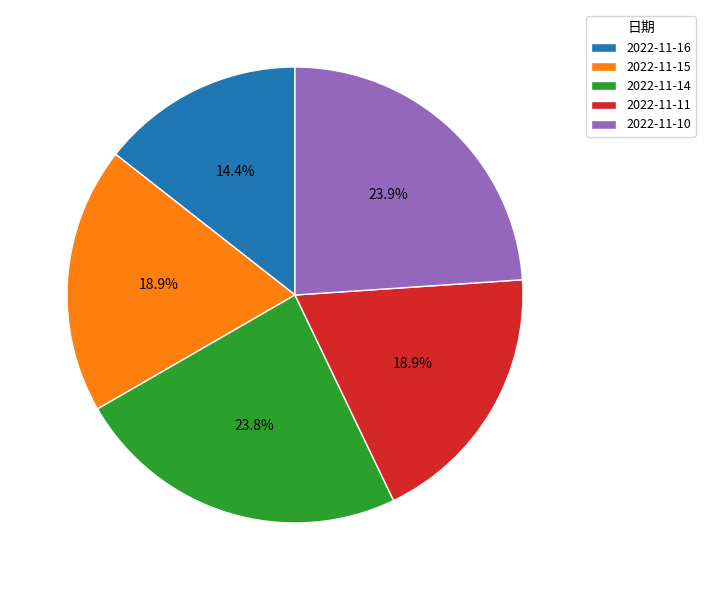

Do 2022-11-14 and 2022-11-11 together represent more than half of the pie?

No